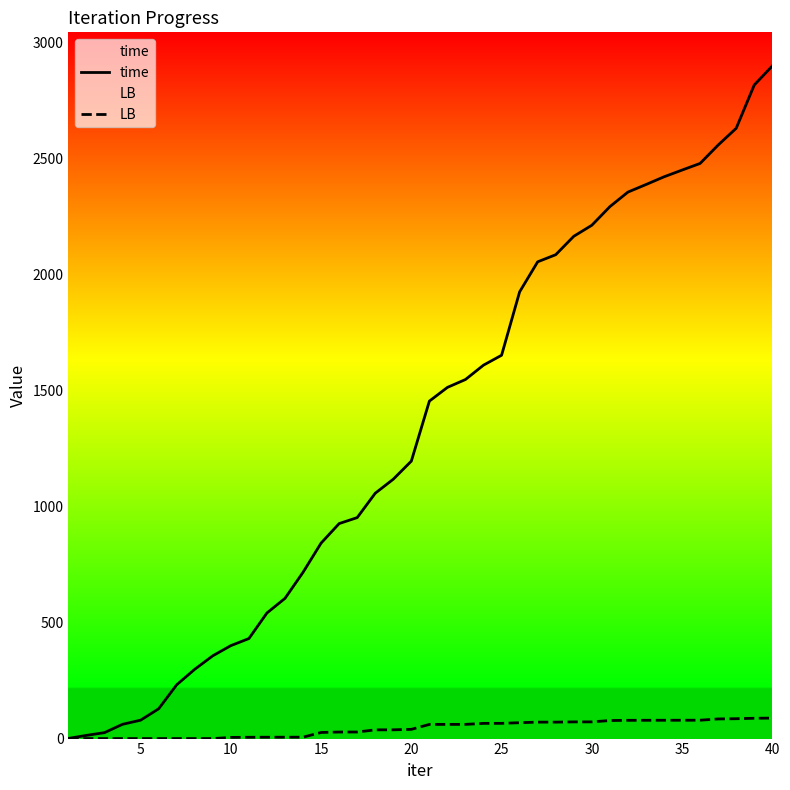

True or false: LB and time intersect in this chart.

False